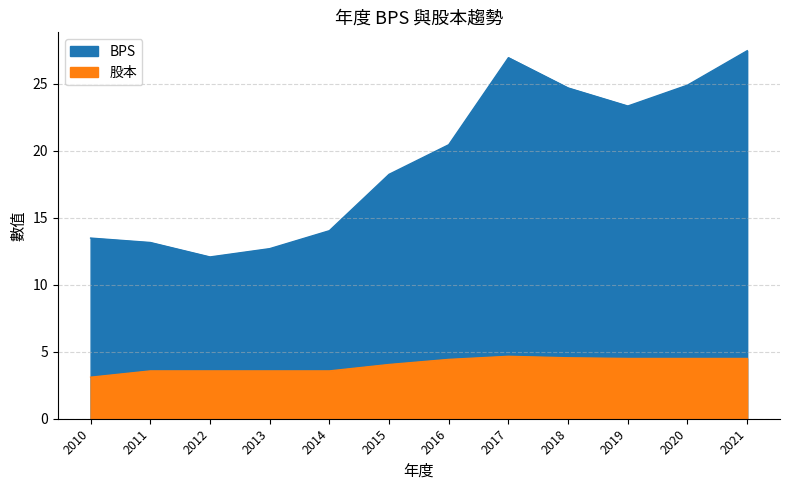

Does the chart have visible grid lines?

Yes